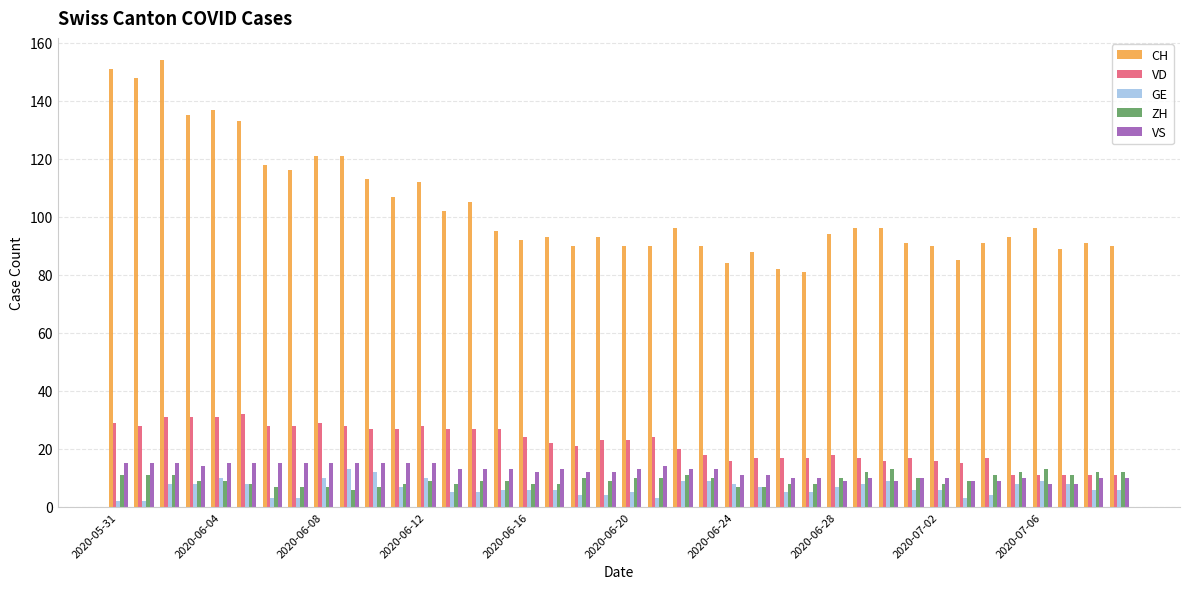

What is the greatest value displayed?

154